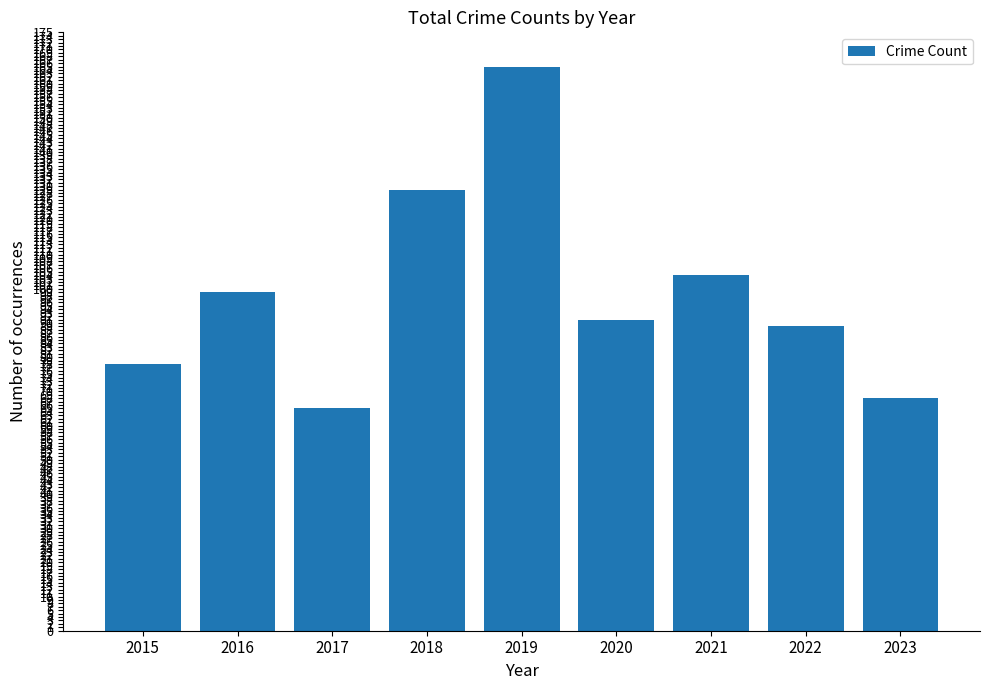

Count the number of data series in this chart.

1